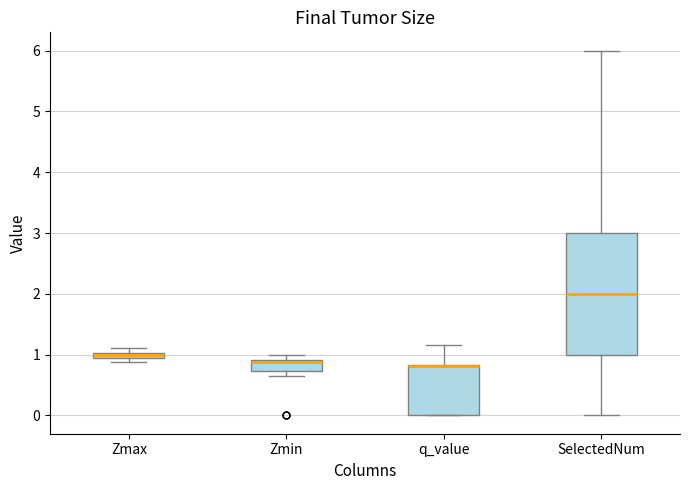

Where is the lower edge of the box for Zmin on the y-axis? The values are not printed on the chart, so give them approximately, as read against the axis.

0.7